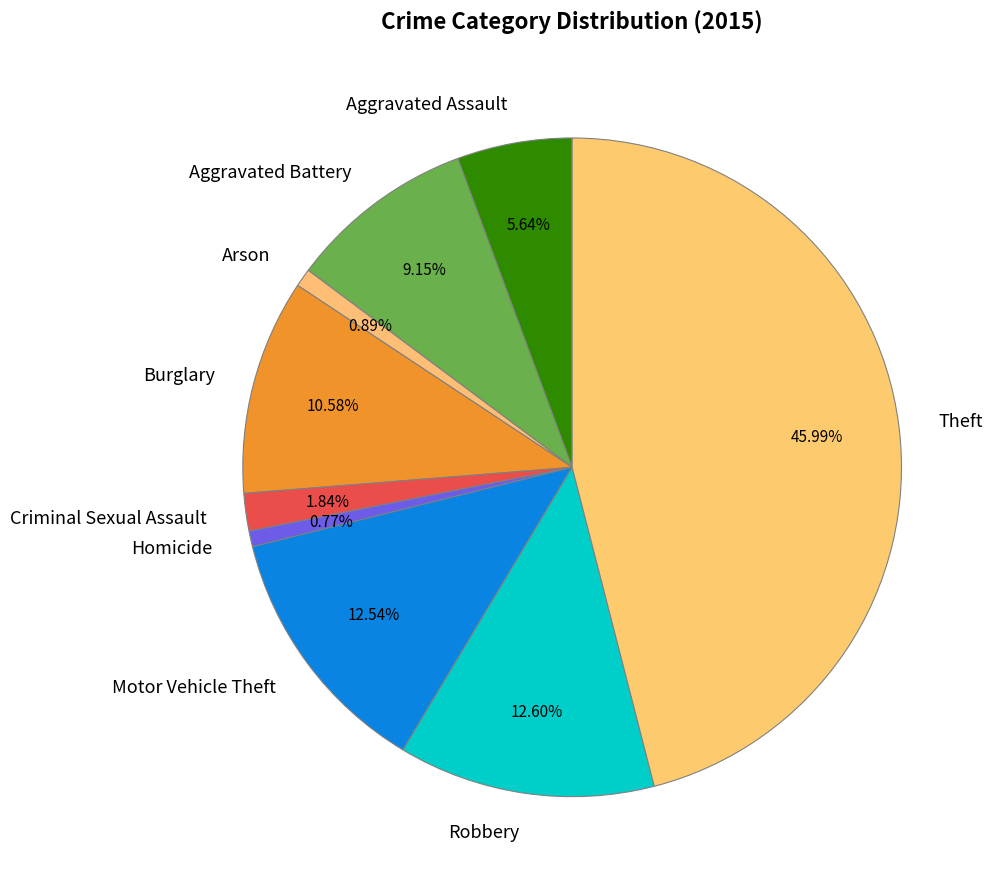

How many segments does this pie chart have?

9